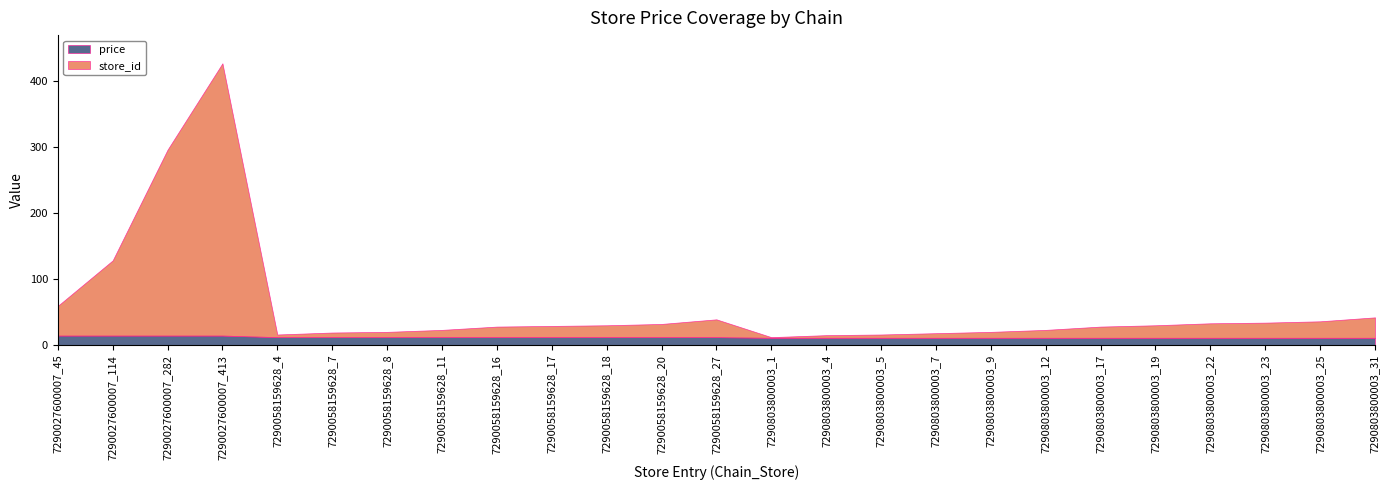

Is it true that store_id equals 282.0 at 7290027600007_282?

True